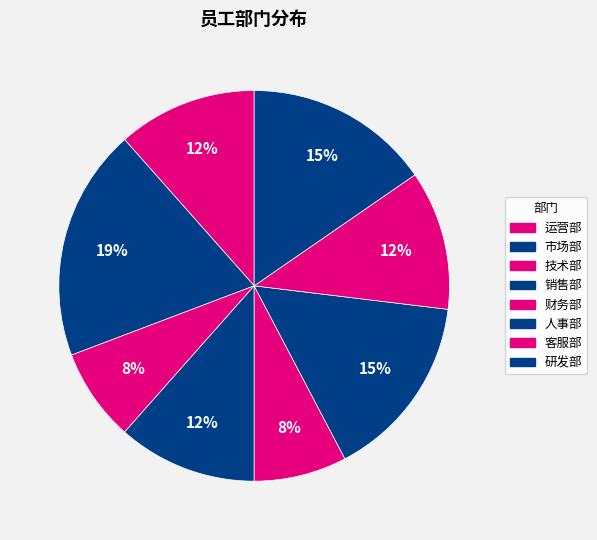

Approximately how many times larger is the value at 运营部 compared to 研发部?

0.8